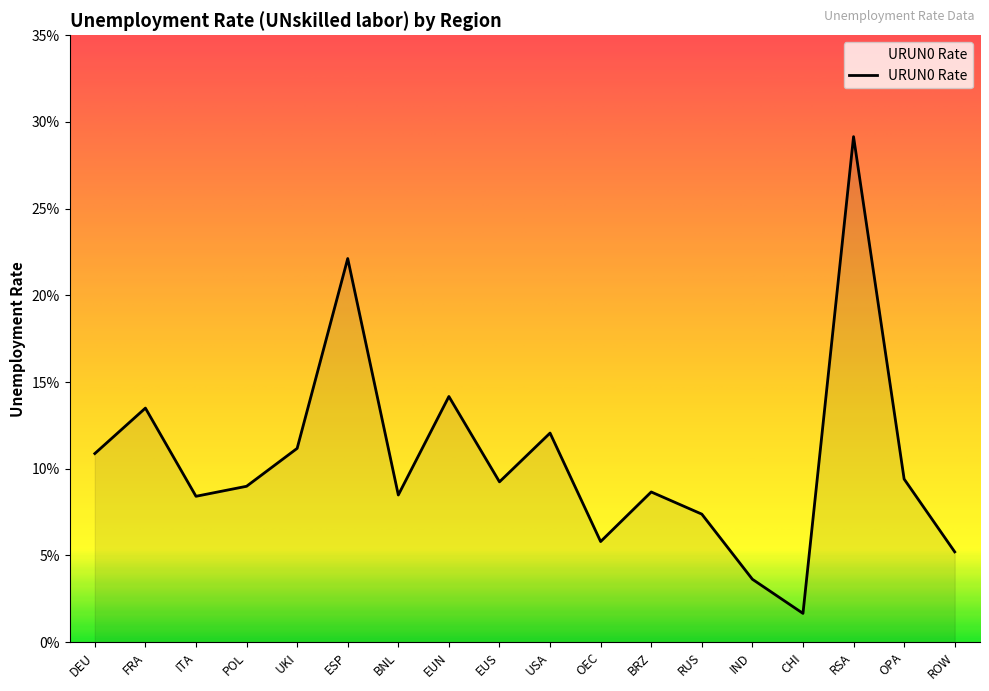

What is the difference between the values at RSA and ITA?

0.2